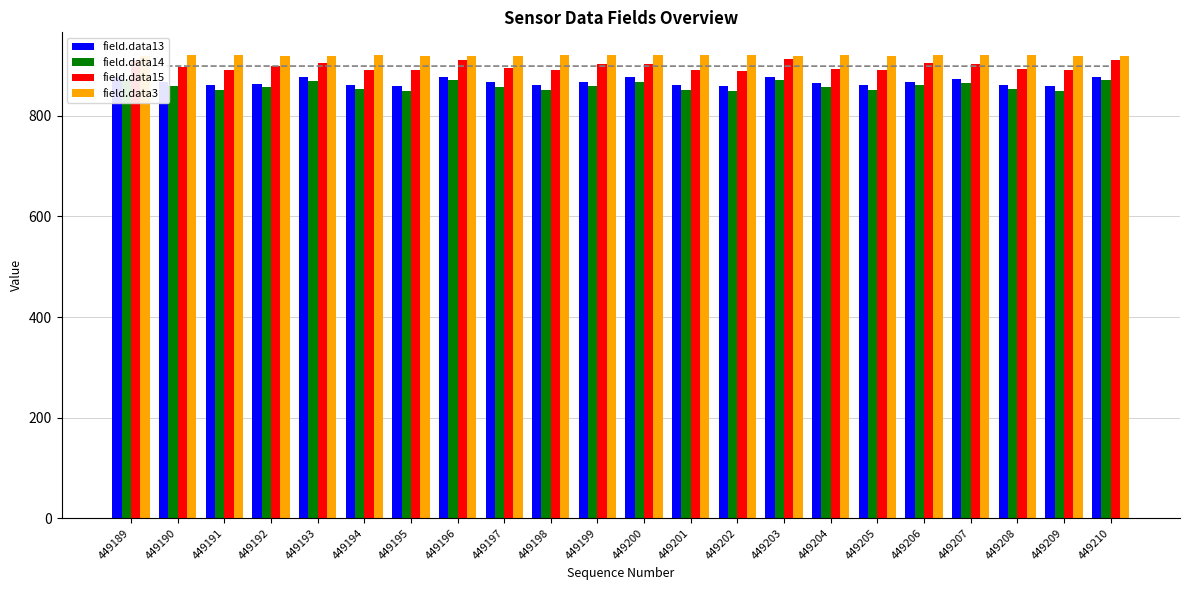

Between 449189 and 449199, which is larger?

449189